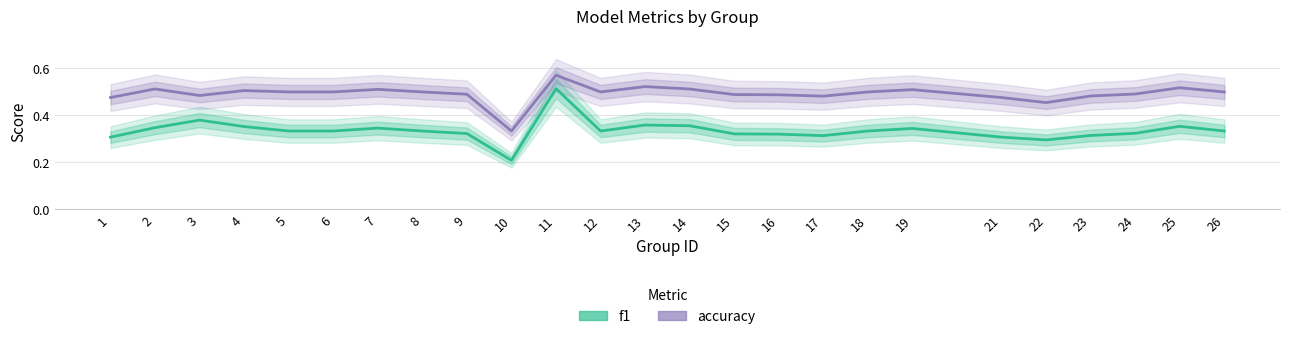

Reading right to left, list all the values displayed in this chart.

f1: 26=0.3	25=0.4	24=0.3	23=0.3	22=0.3	21=0.3	19=0.3	18=0.3	17=0.3	16=0.3	15=0.3	14=0.4	13=0.4	12=0.3	11=0.5	10=0.2	9=0.3	8=0.3	7=0.3	6=0.3	5=0.3	4=0.4	3=0.4	2=0.3	1=0.3
accuracy: 26=0.5	25=0.5	24=0.5	23=0.5	22=0.5	21=0.5	19=0.5	18=0.5	17=0.5	16=0.5	15=0.5	14=0.5	13=0.5	12=0.5	11=0.6	10=0.3	9=0.5	8=0.5	7=0.5	6=0.5	5=0.5	4=0.5	3=0.5	2=0.5	1=0.5